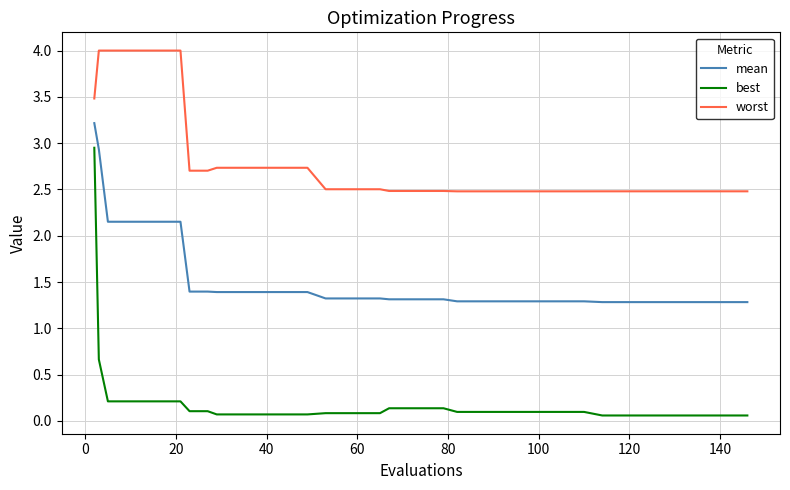

True or false: worst and best cross at least once.

False